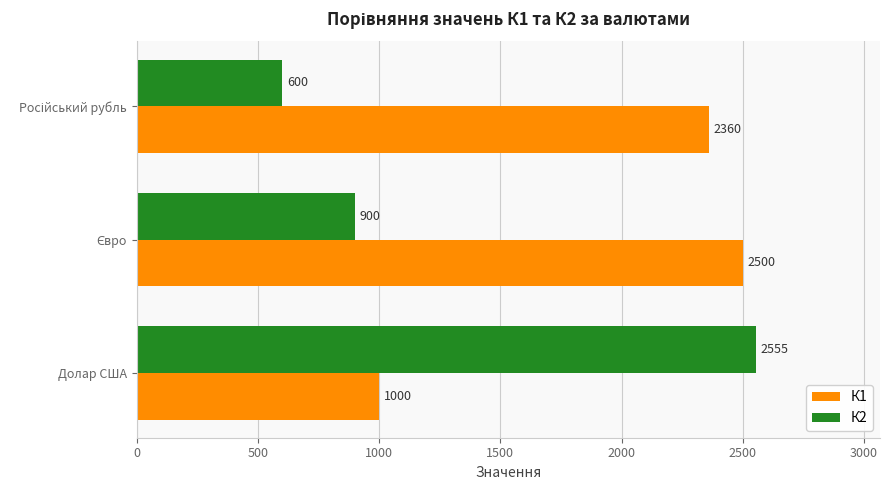

Count the К2 values in the range 600 to 2555.

3